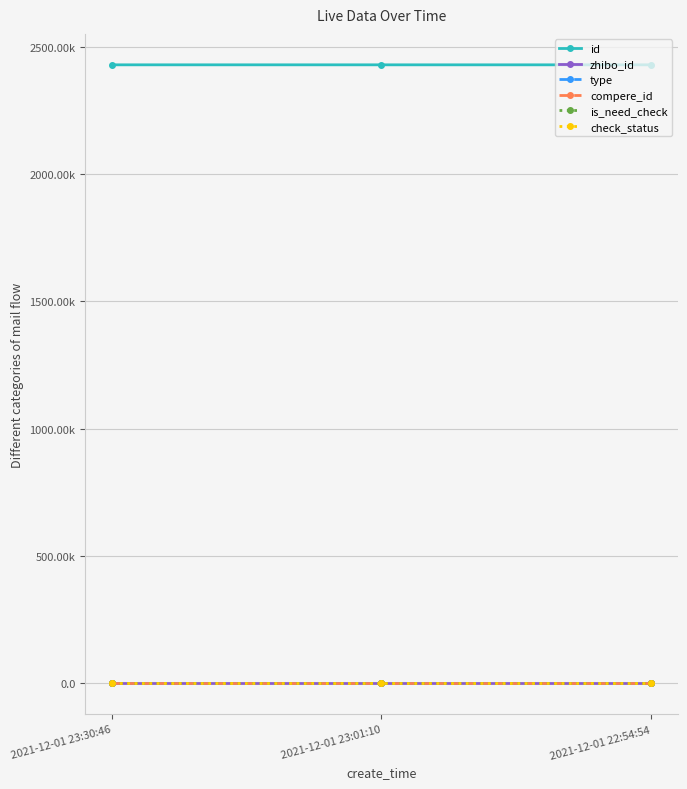

Is this an area chart (filled region under the line)?

No